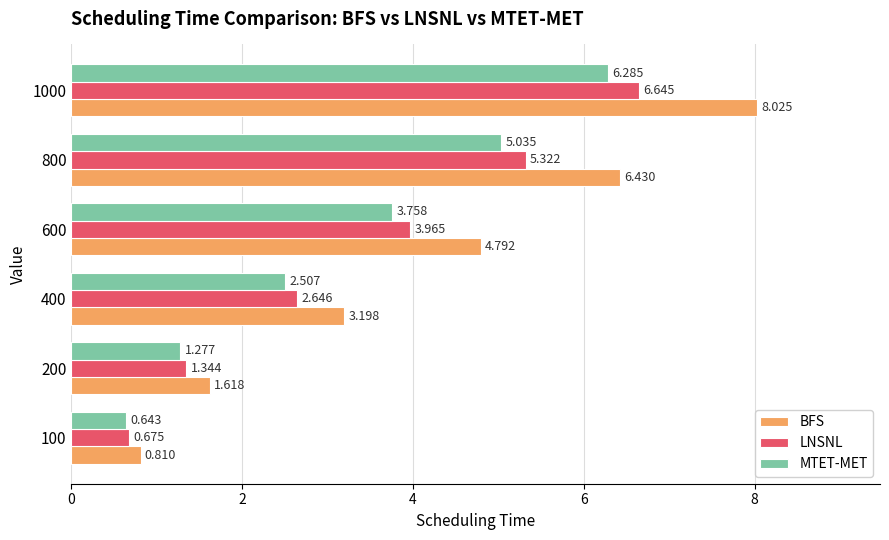

Is the value of LNSNL at 1000 greater than the value of MTET-MET at 200?

Yes